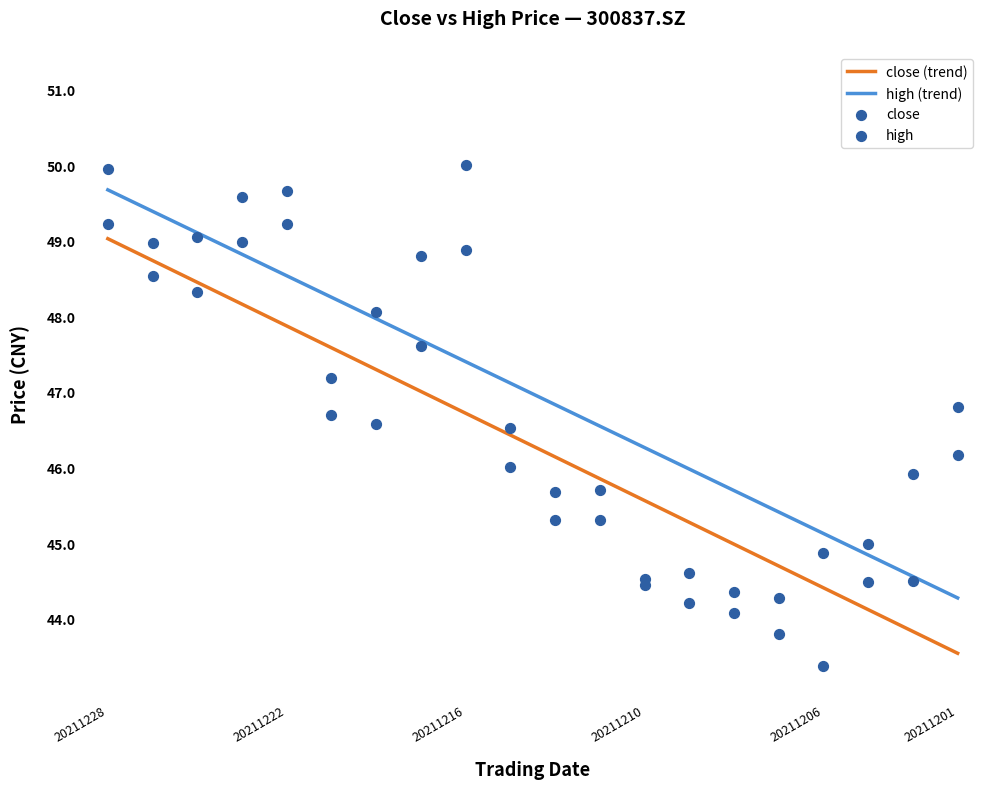

True or false: high (trend) and close (trend) intersect in this chart.

False